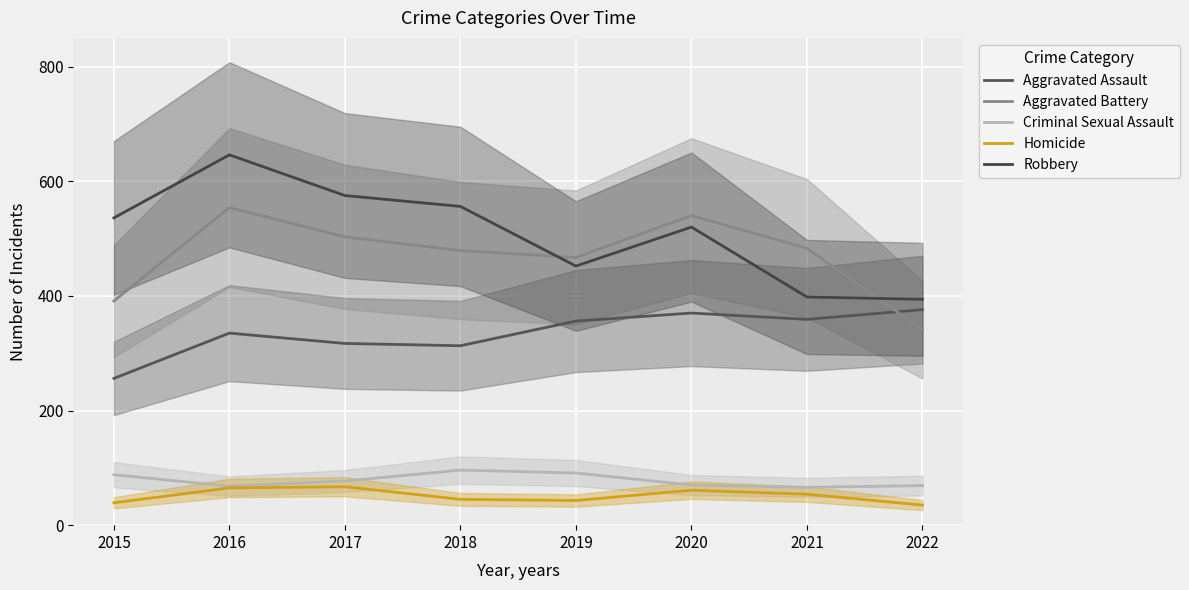

List the labels in order of Robbery value, largest first.

2016, 2017, 2018, 2015, 2020, 2019, 2021, 2022